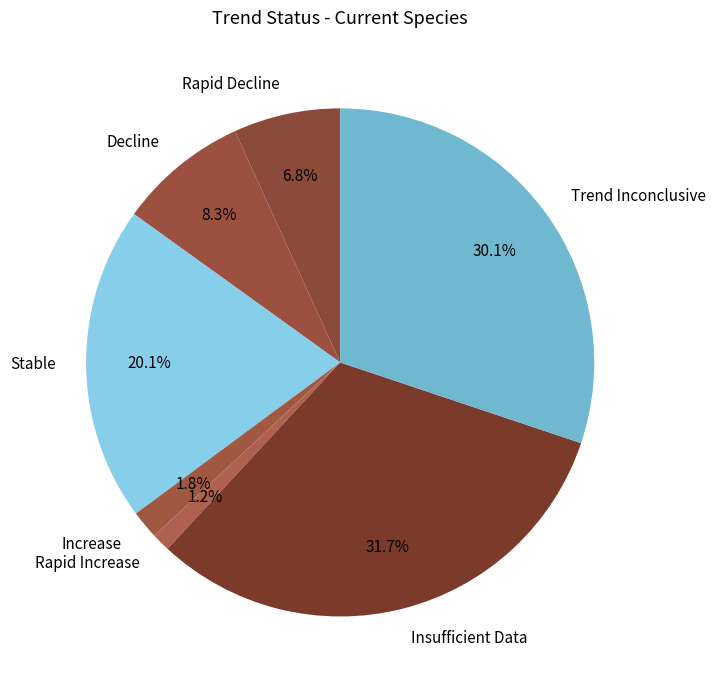

Is the sum of Stable and Decline greater than half?

No